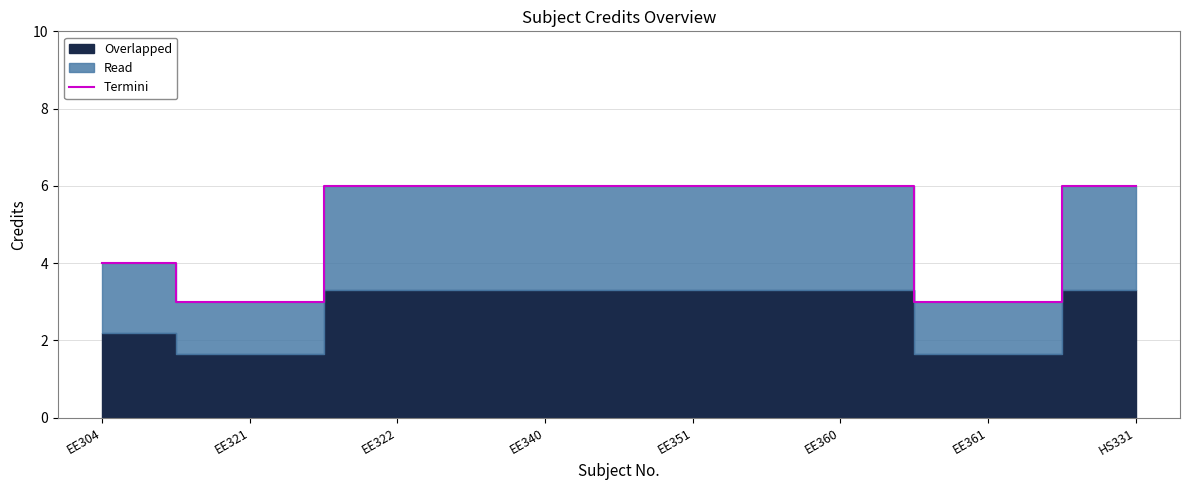

At which label is the value closest to 4?

EE304